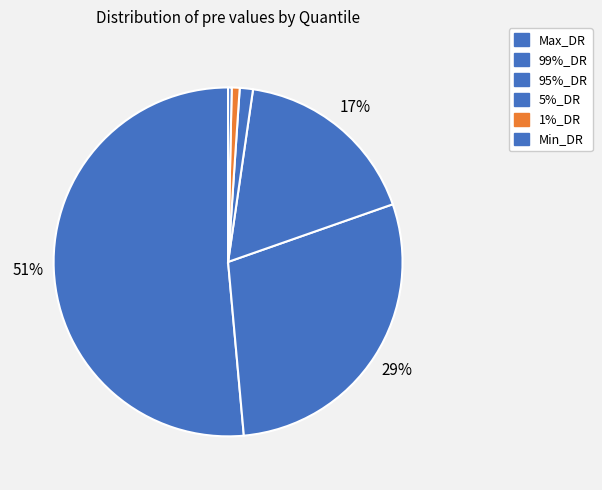

How many slices are in this pie chart?

6